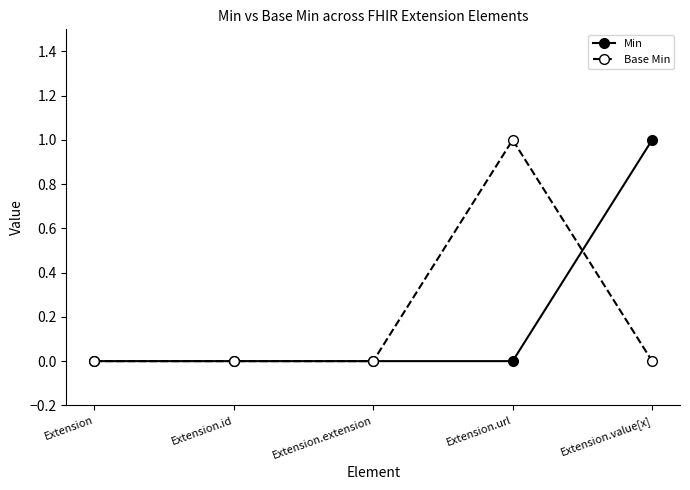

What is the greatest value displayed?

1